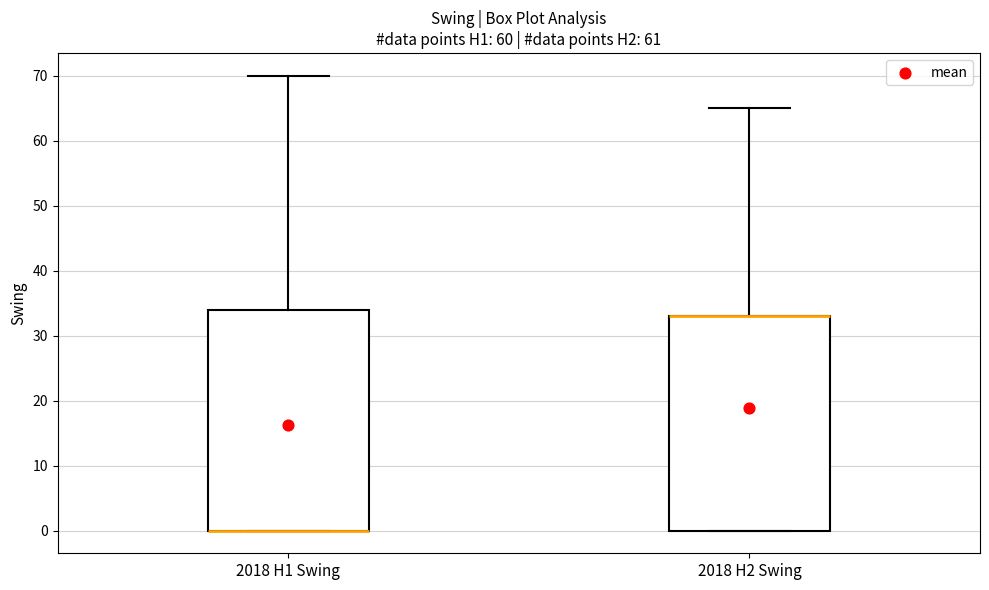

Reading left to right, transcribe this box plot: for each box, give where its median line is, the range the box spans, and where its two whiskers end, as read against the y-axis. The values are not printed on the chart, so give them approximately, as read against the axis.

2018 H1 Swing: median 0 (drawn on the box's lower edge), box 0 to 34, whiskers 0 to 70
2018 H2 Swing: median 33 (drawn on the box's upper edge), box 0 to 33, whiskers 0 to 65